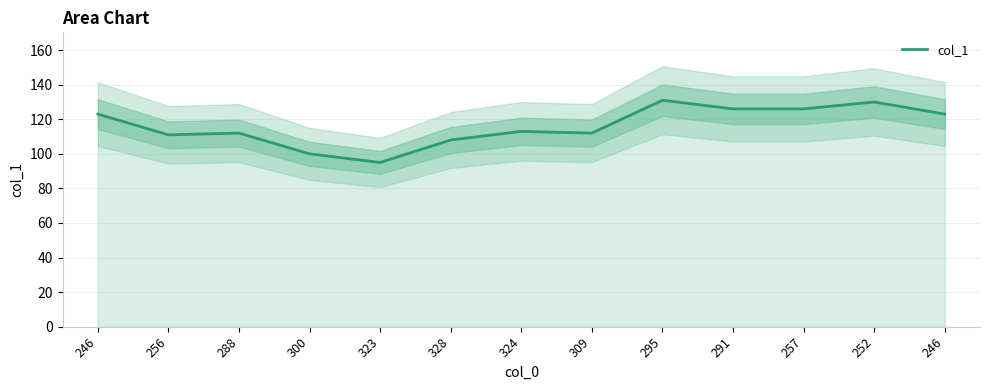

How many interior local peaks (higher than both neighbors) does the data have?

4